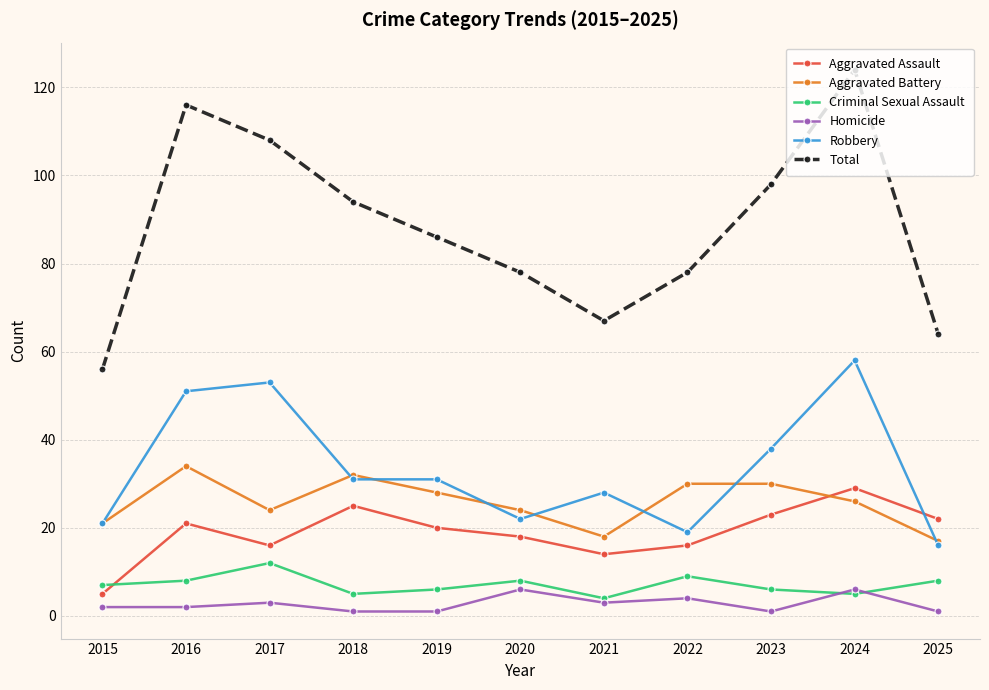

What is the difference between the highest and lowest values at 2020?

72